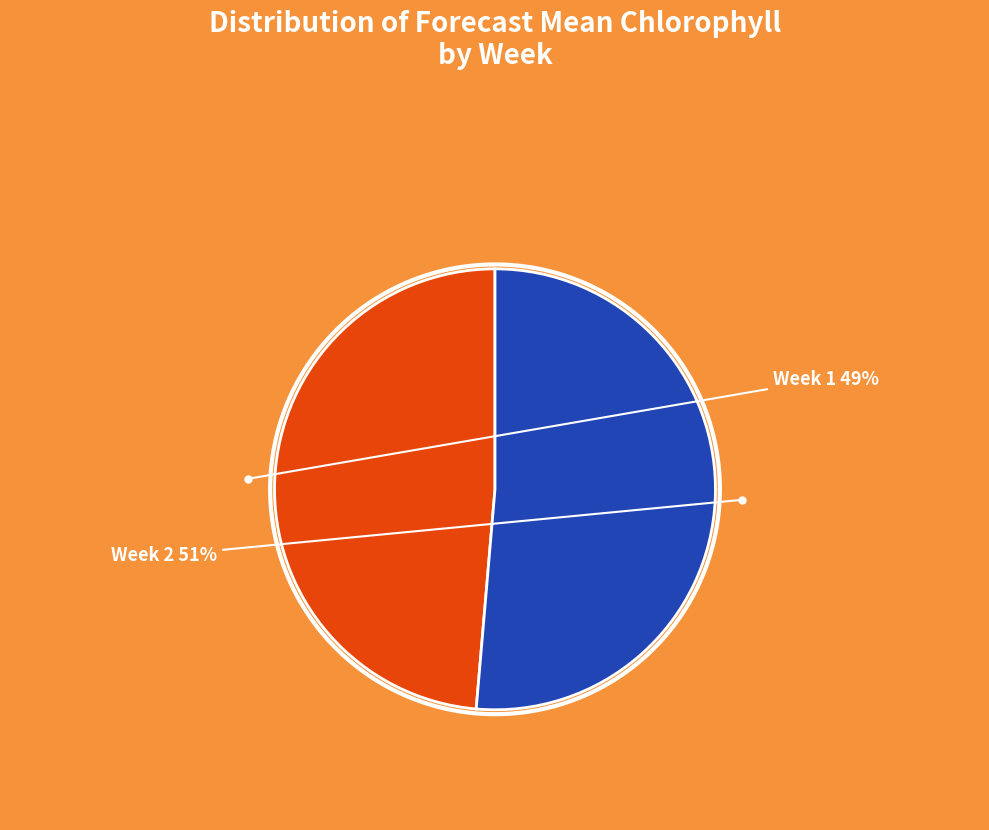

Rank the categories by value from highest to lowest.

Week 2, Week 1